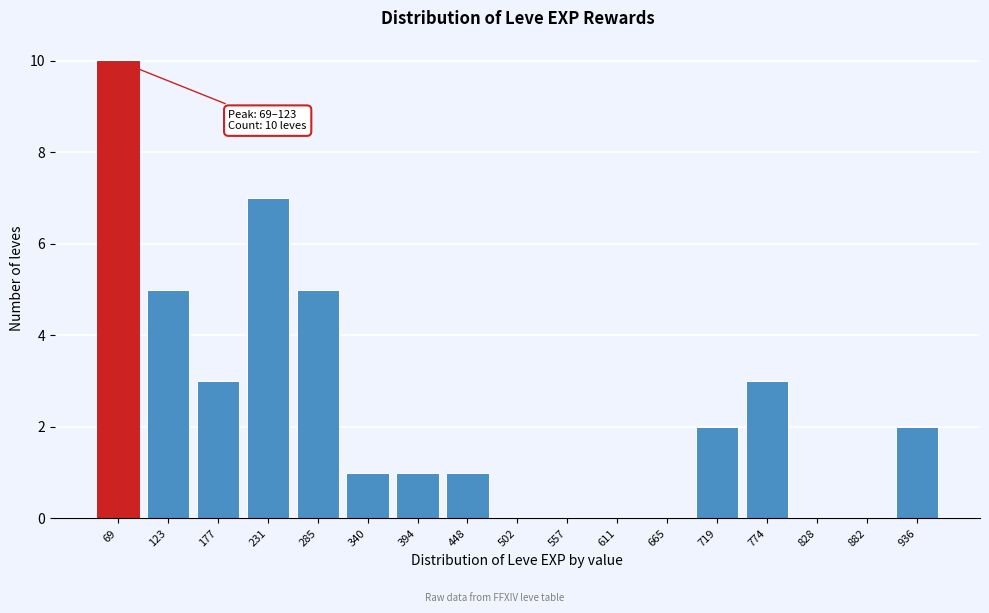

Reading left to right, list all the values displayed in this chart.

69=10	123=5	177=3	231=7	285=5	340=1	394=1	448=1	502=0	557=0	611=0	665=0	719=2	774=3	828=0	882=0	936=2